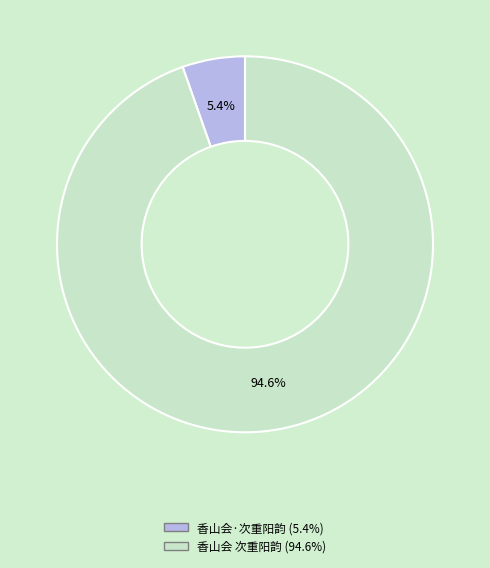

Do 香山会 次重阳韵 and 香山会·次重阳韵 together represent more than half of the pie?

Yes